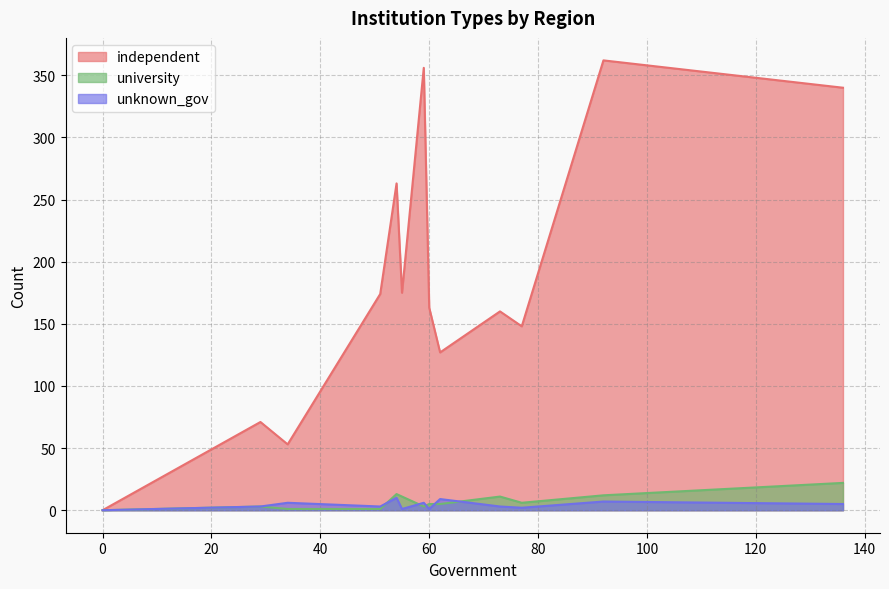

What is the average value of the independent series?

184